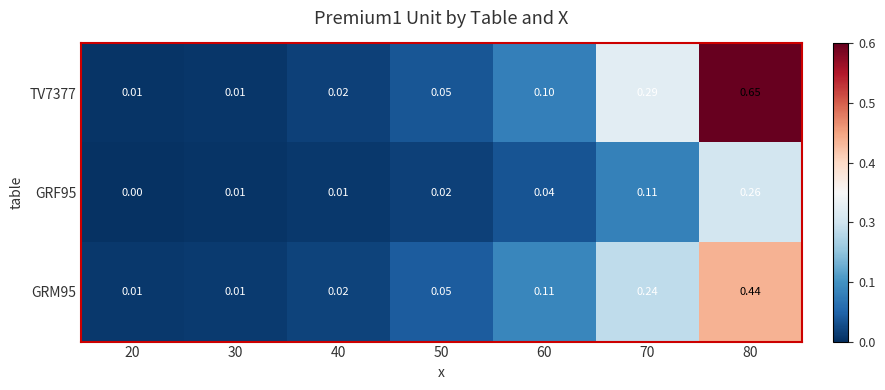

Is the value of GRF95 at 40 greater than the value of TV7377 at 80?

No